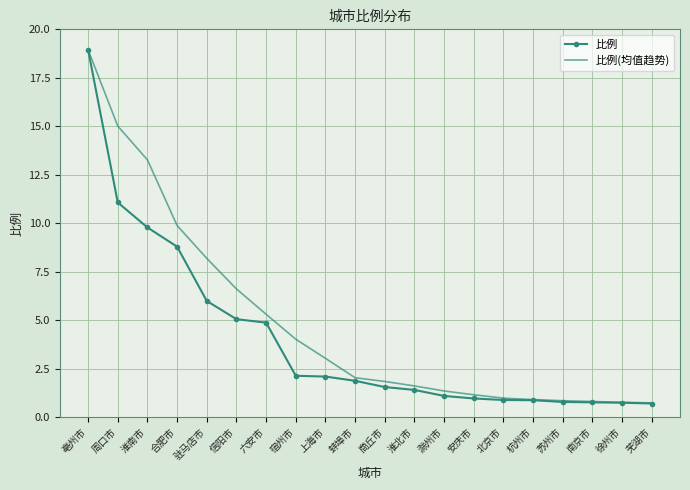

Read the 比例 value at 淮南市.

9.8